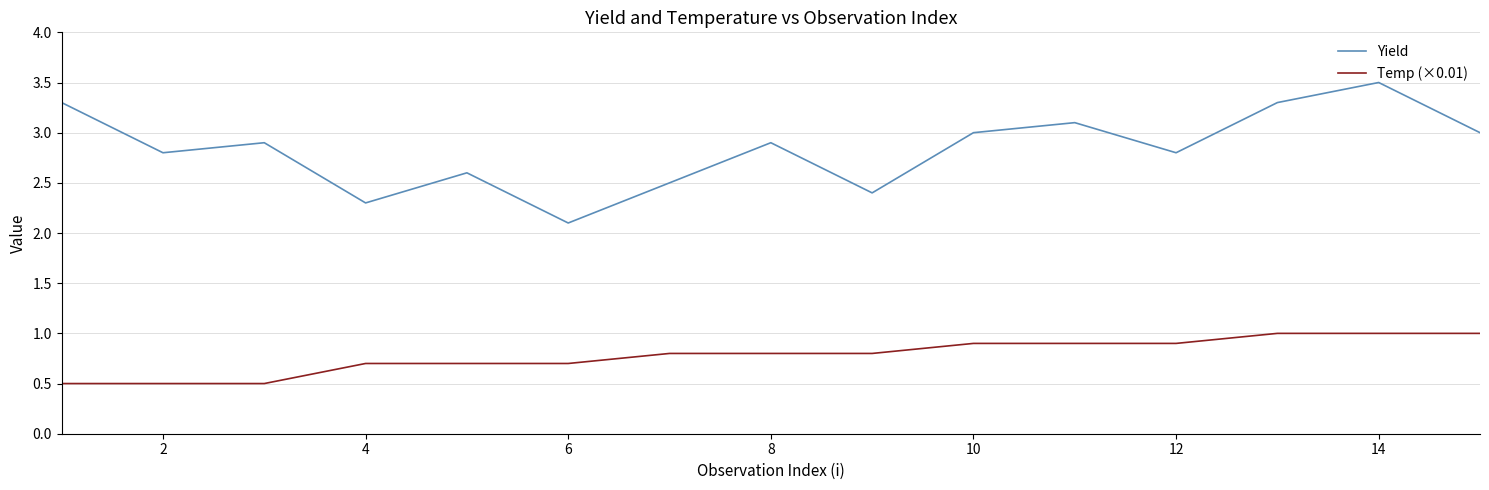

What is the sum of all Temp (×0.01) values?

11.7